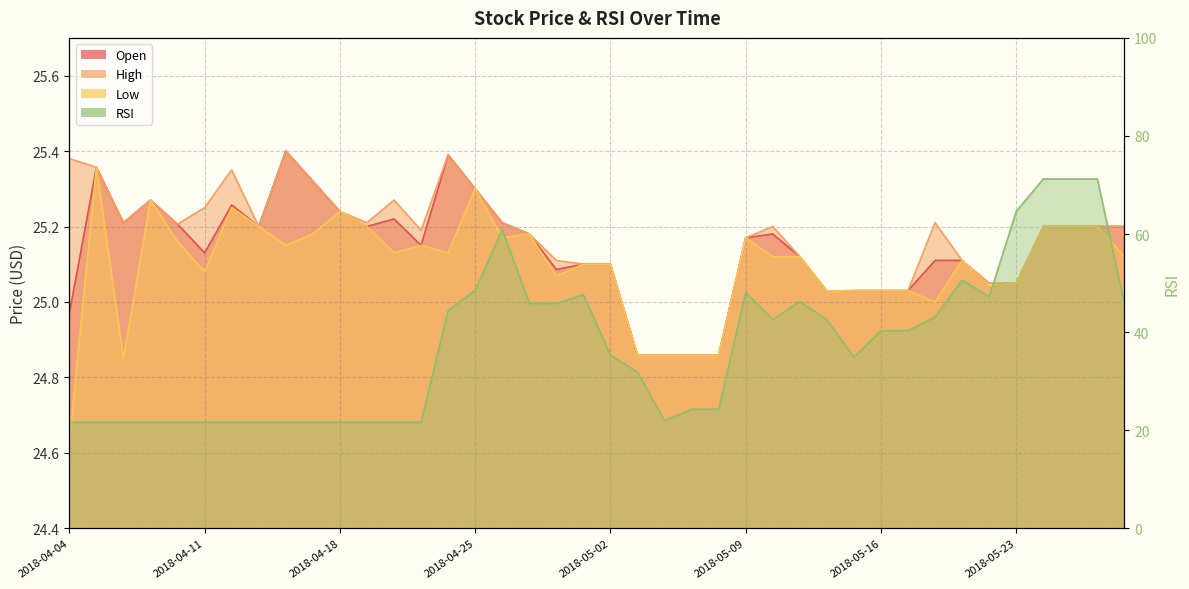

What is the value of the High point at the 34th from the left?

25.1